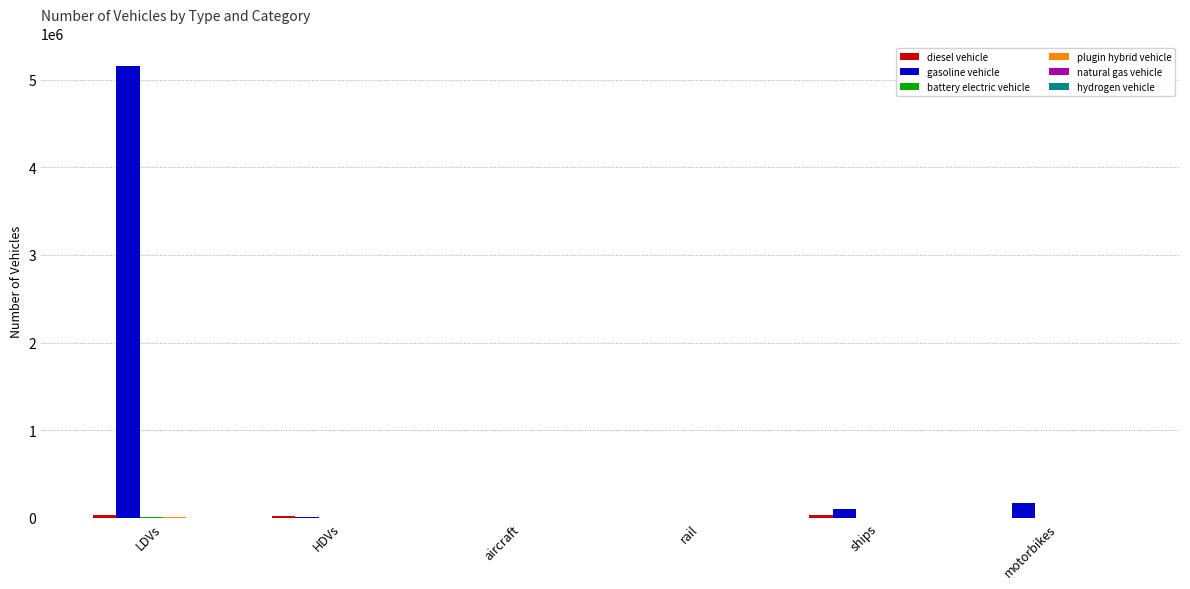

What is the sum of all gasoline vehicle values?

5425190.7